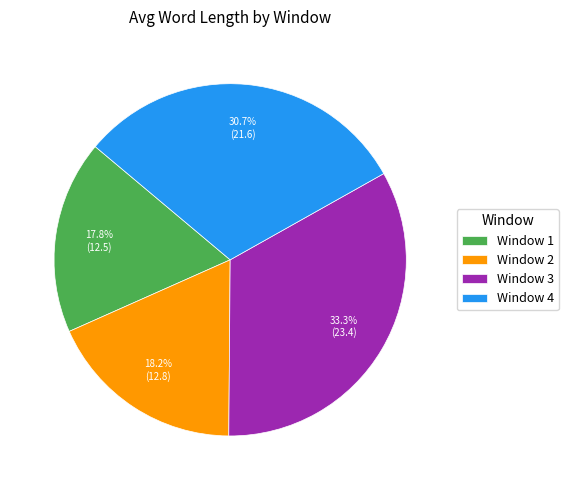

Approximately how many times larger is the value at Window 4 compared to Window 3?

0.9